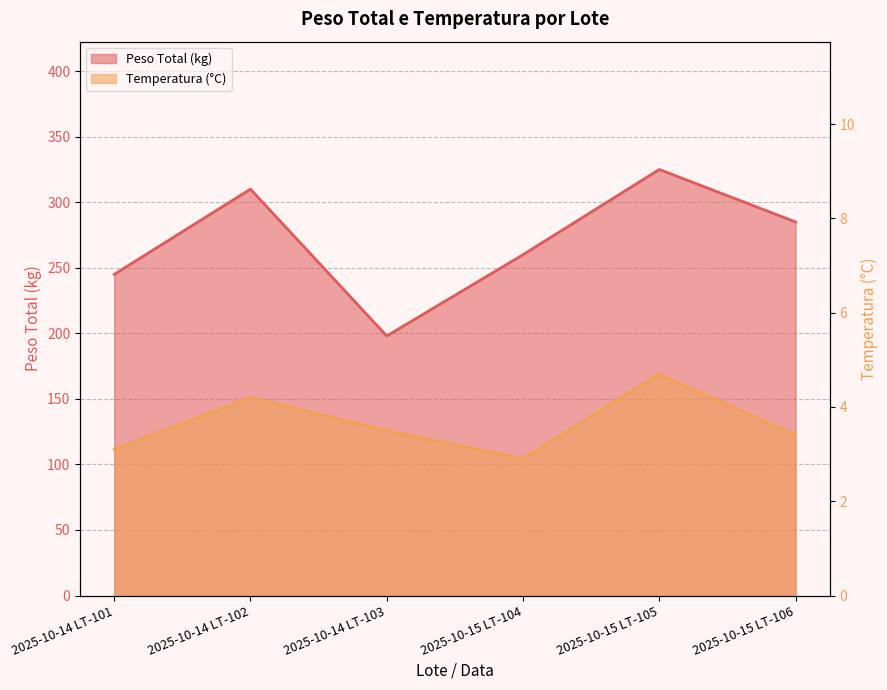

The Temperatura (°C) series shows 4.7 at 2025-10-15 LT-105. True or false?

True